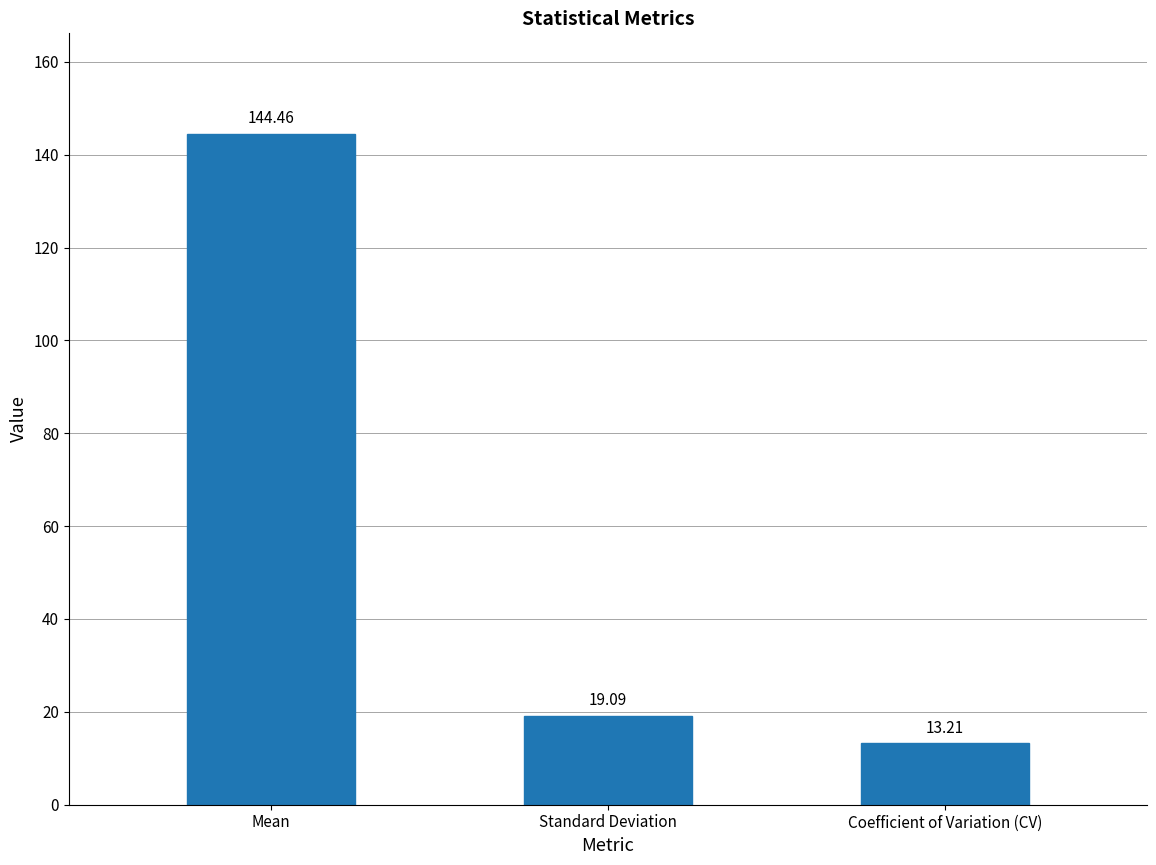

Does the chart contain stacked bars?

No